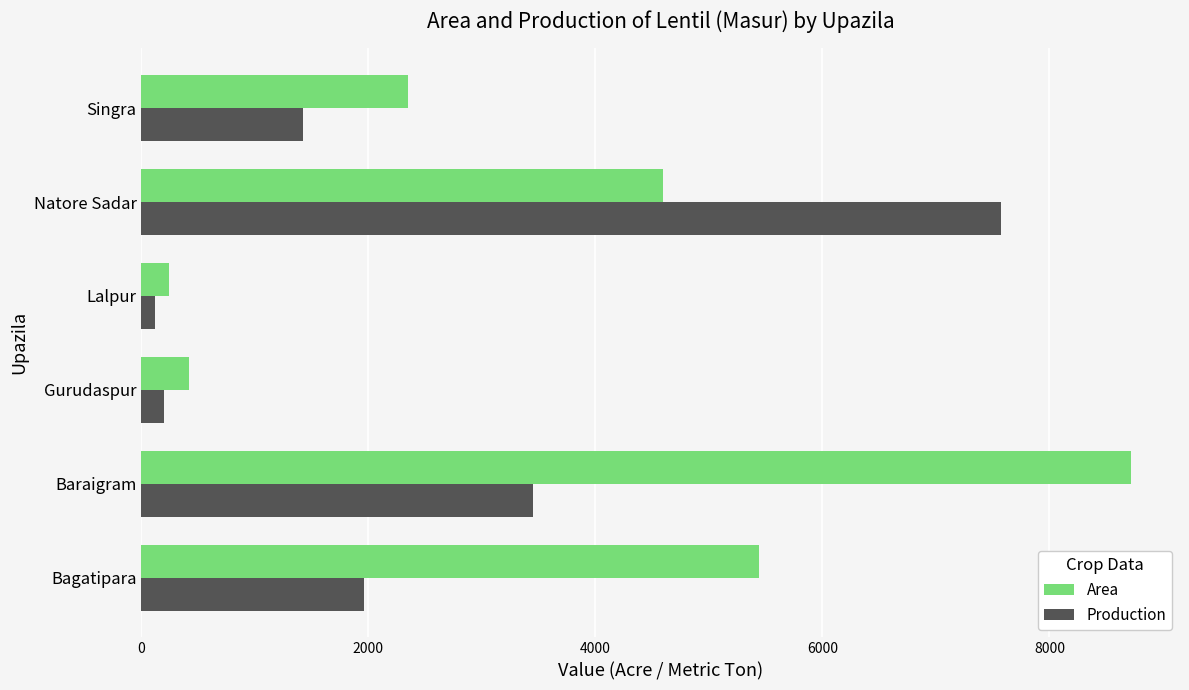

Is it true that Production equals 11709 at Natore Sadar?

False